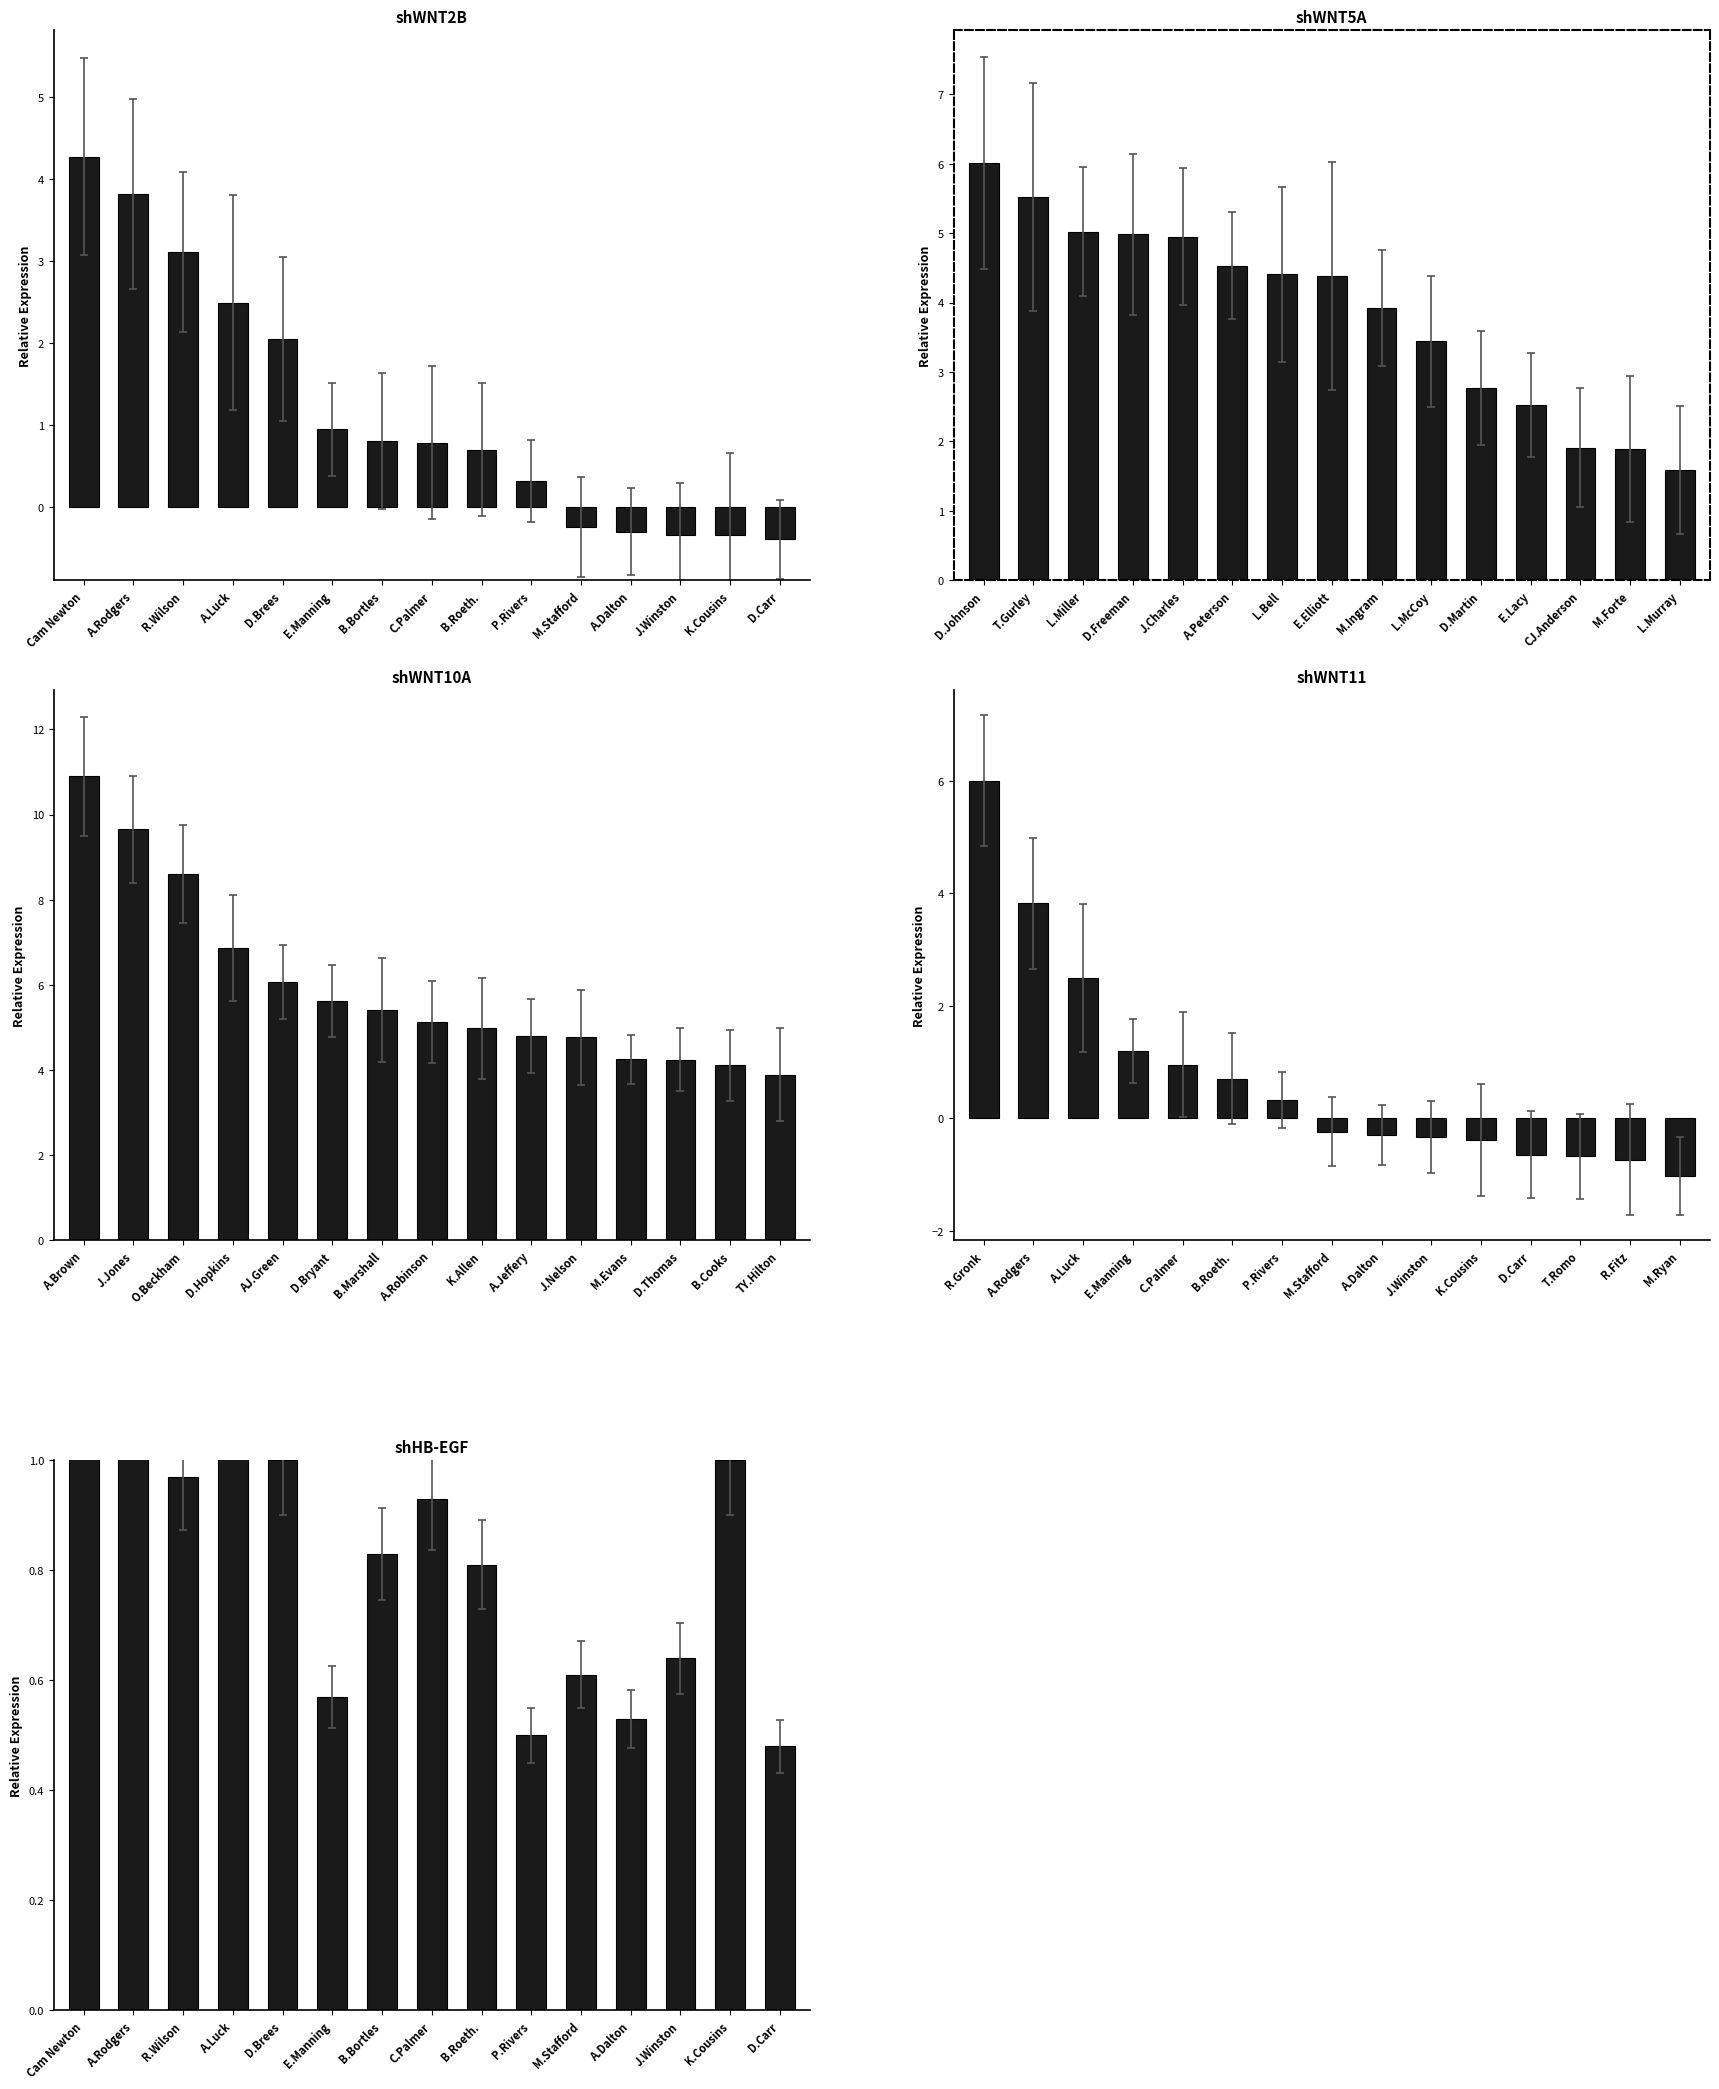

Count the number of data series in this chart.

5